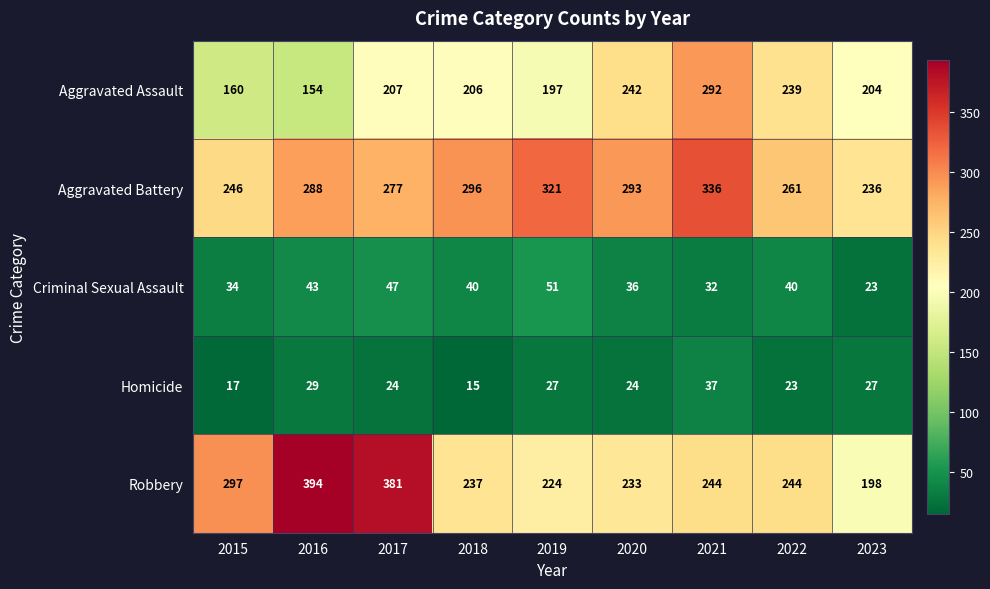

At which label does Criminal Sexual Assault first exceed 40?

2016